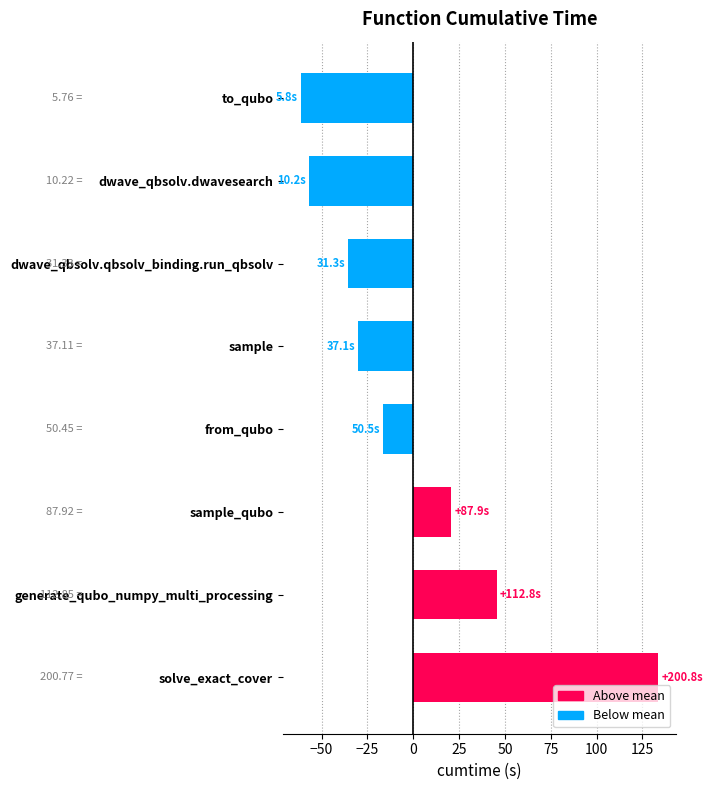

What is the difference between the maximum and minimum values?

195.0